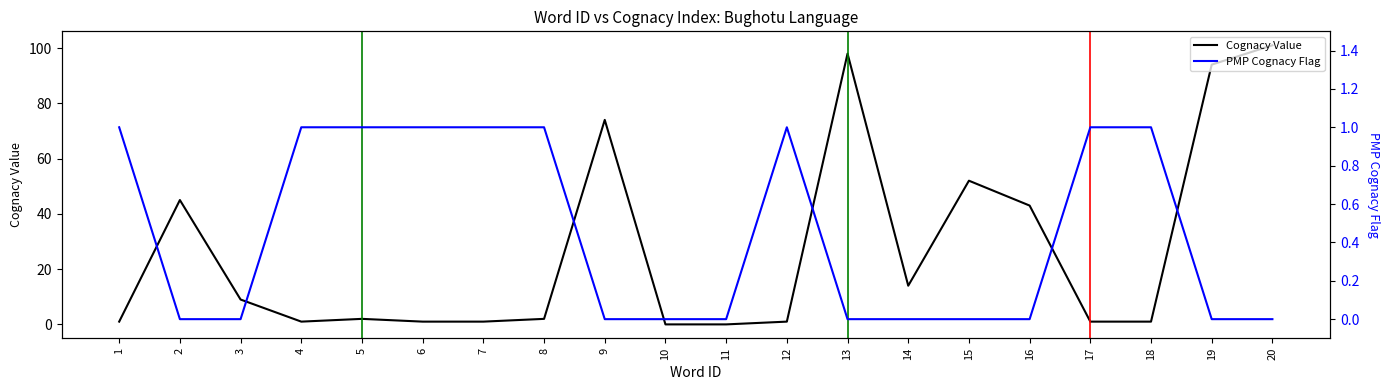

What is the sum of the PMP Cognacy Flag values at 20 and 5?

1